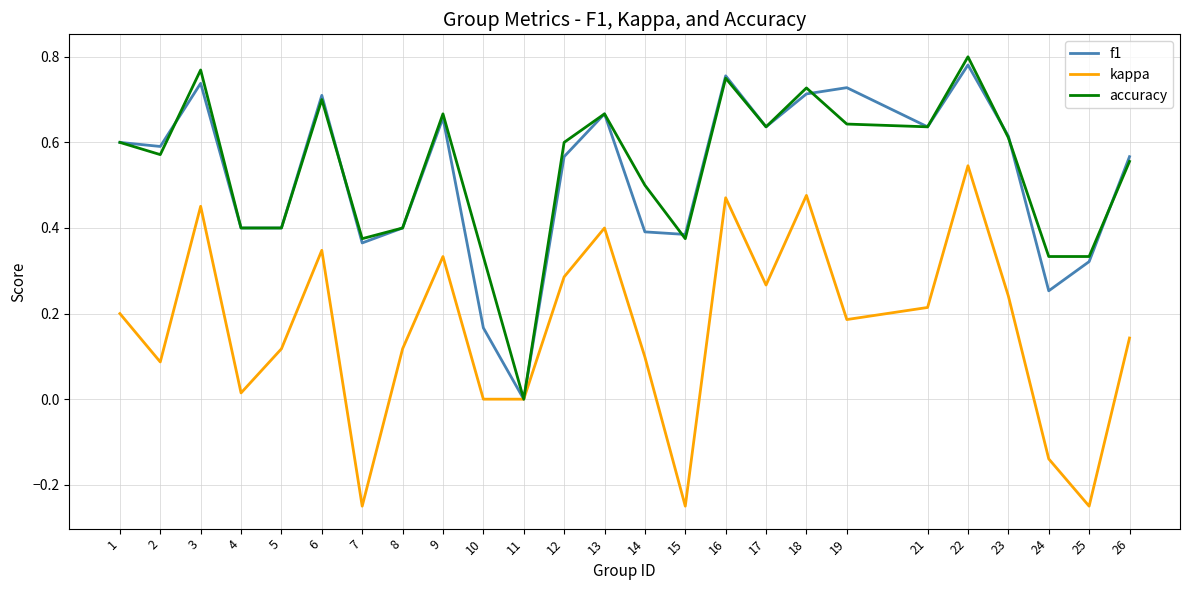

Which category has the lowest value in the accuracy series?

11